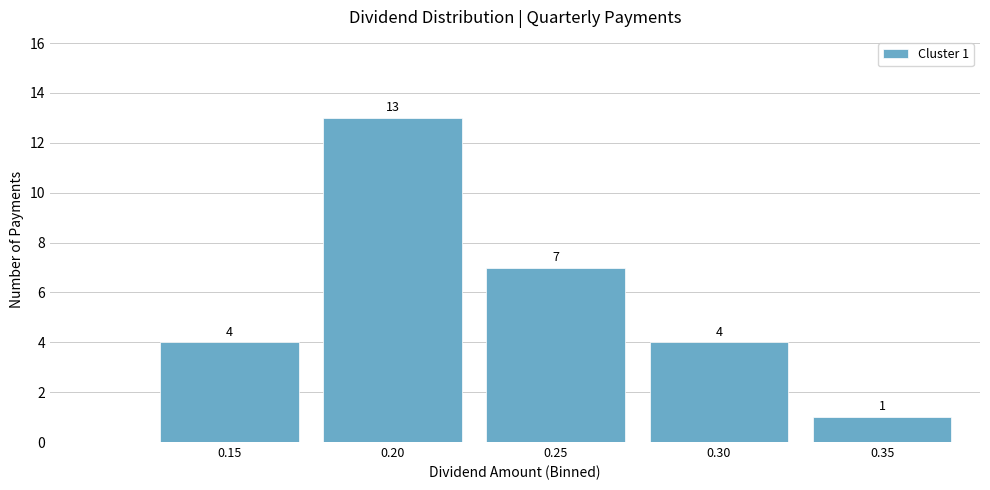

Reading left to right, list all the values displayed in this chart.

4	13	7	4	1